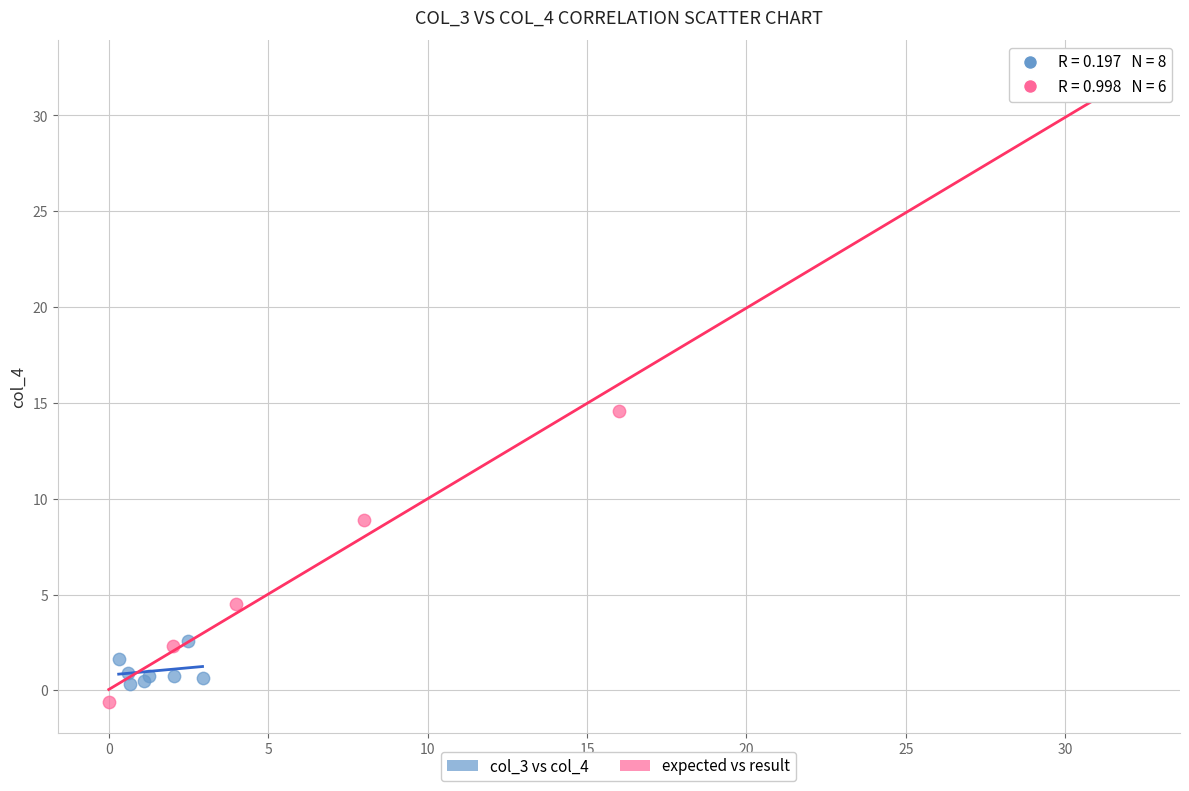

Which series reaches the maximum Y coordinate?

expected vs result